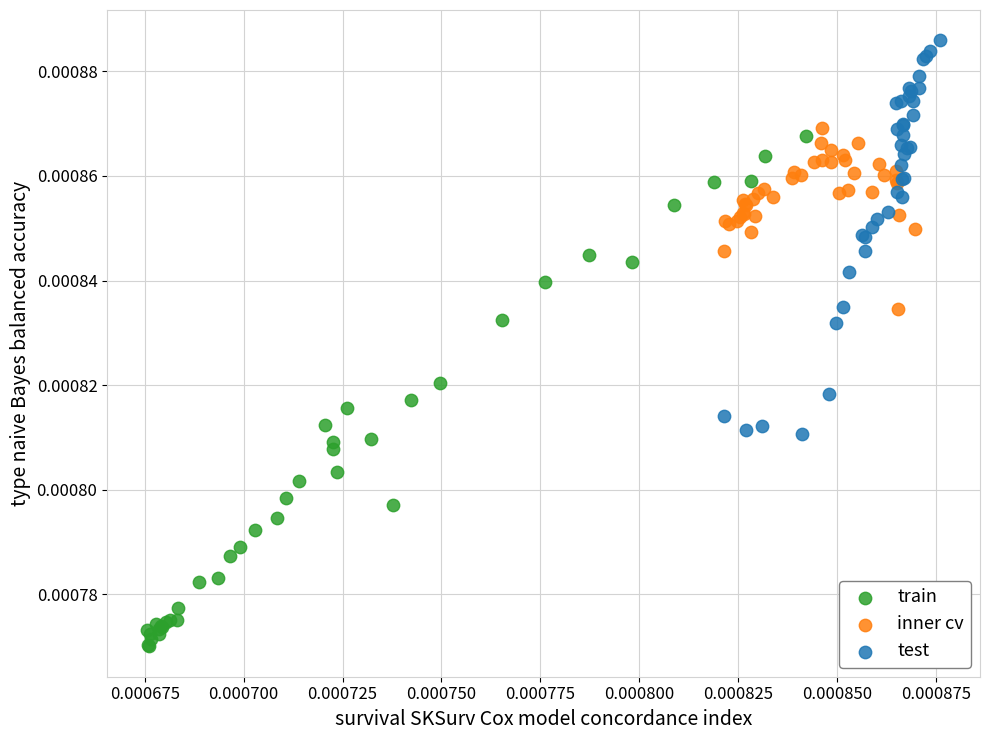

What are all the series names shown in the legend?

train, inner cv, test